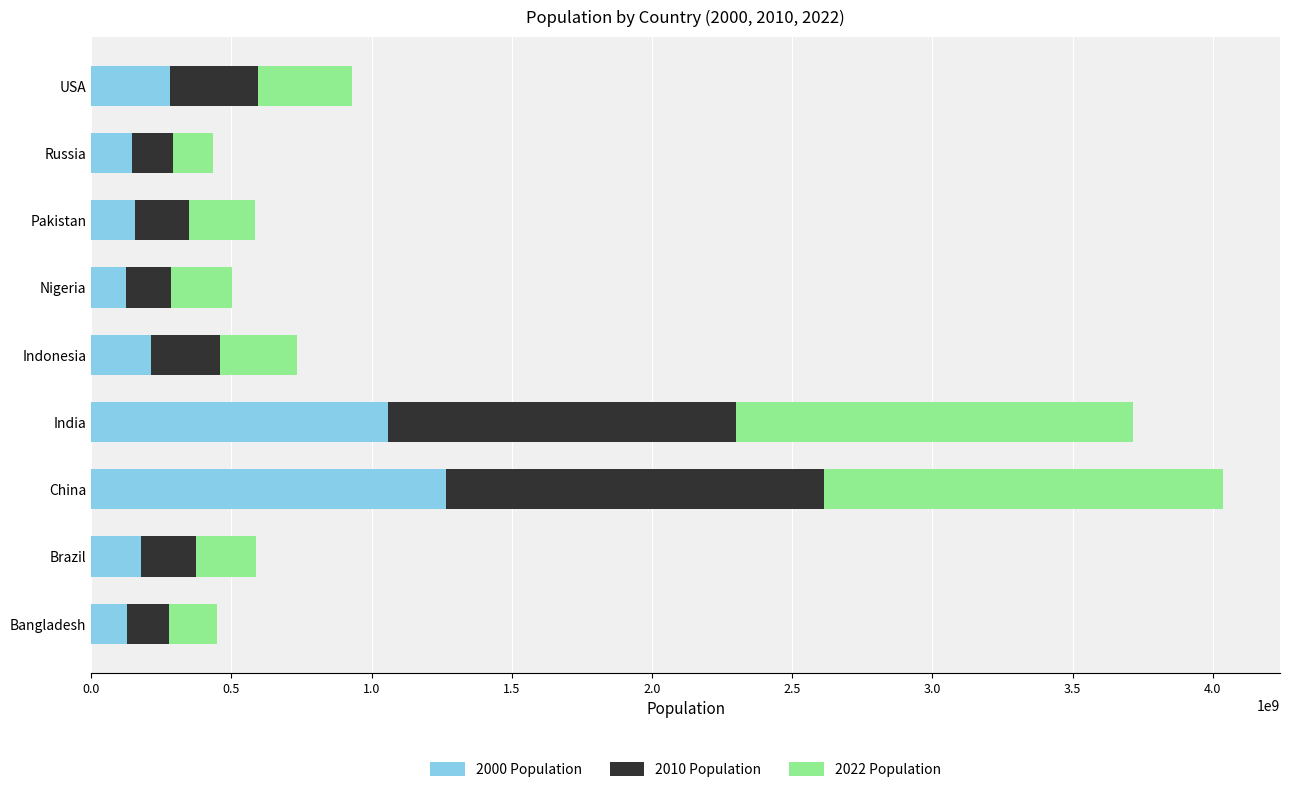

The value of 2000 Population at USA is 89946083. True or false?

False